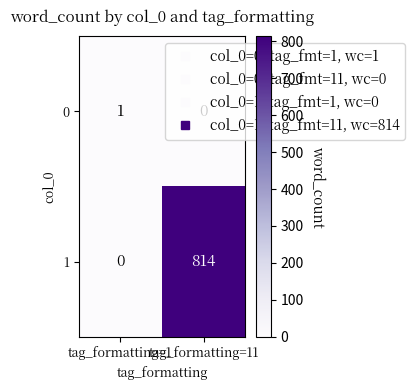

Which series has the largest range (max minus min)?

1